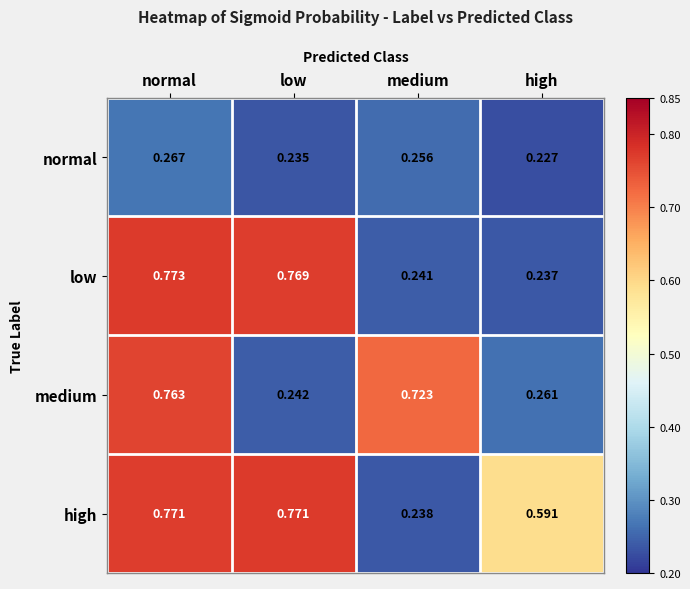

Which series changed the most between normal and high?

low